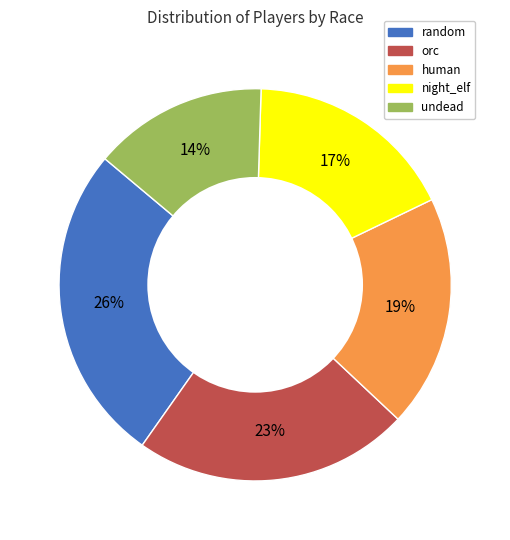

Between random and orc, which is larger?

random